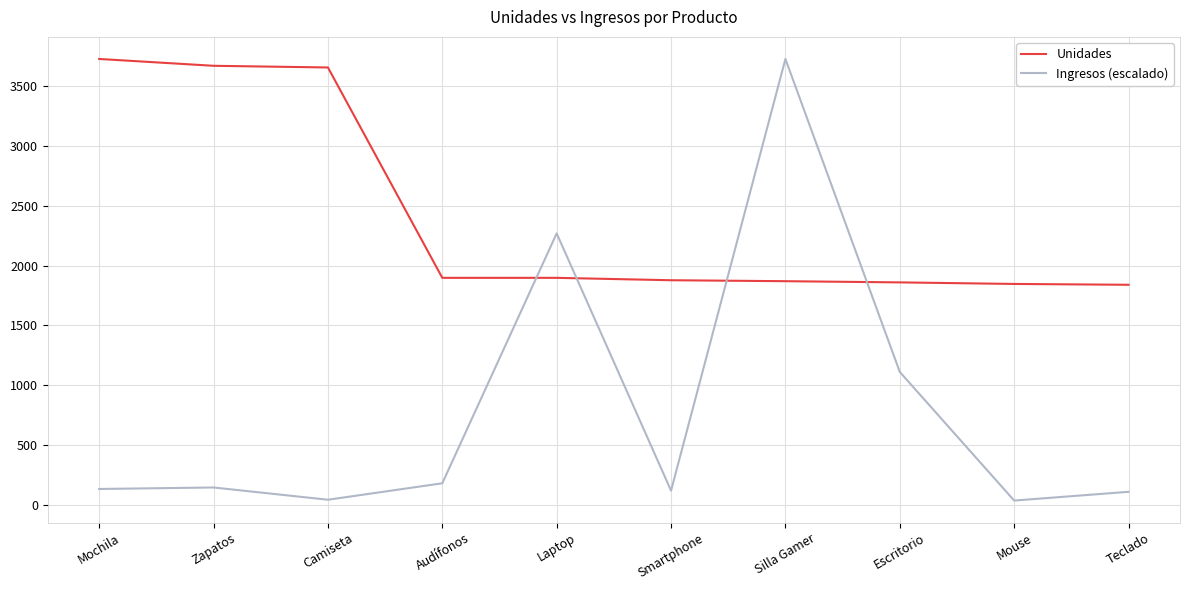

How many values in the Unidades series are below 1897?

5